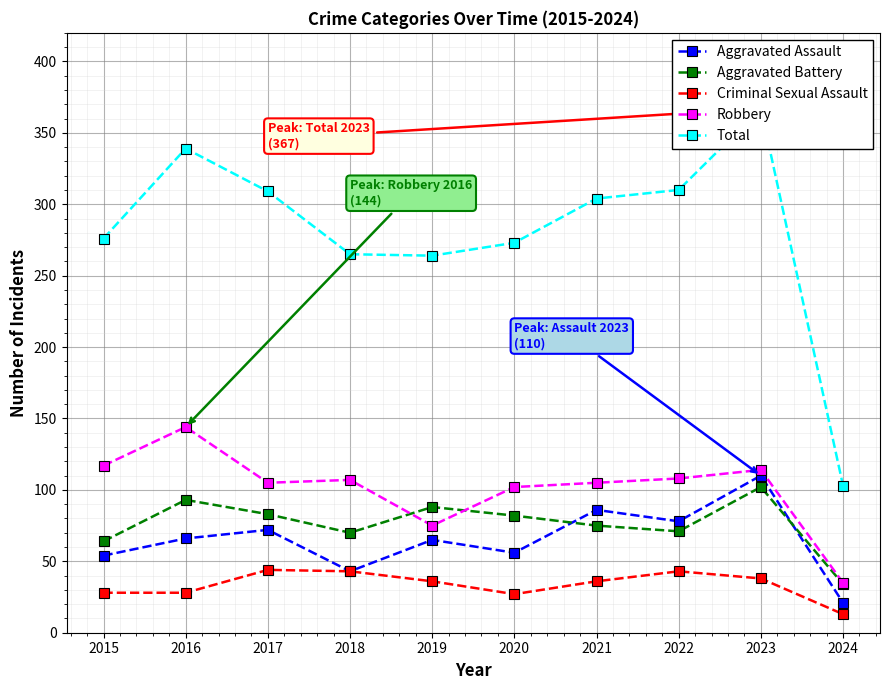

How many values in the Criminal Sexual Assault series exceed 36?

4